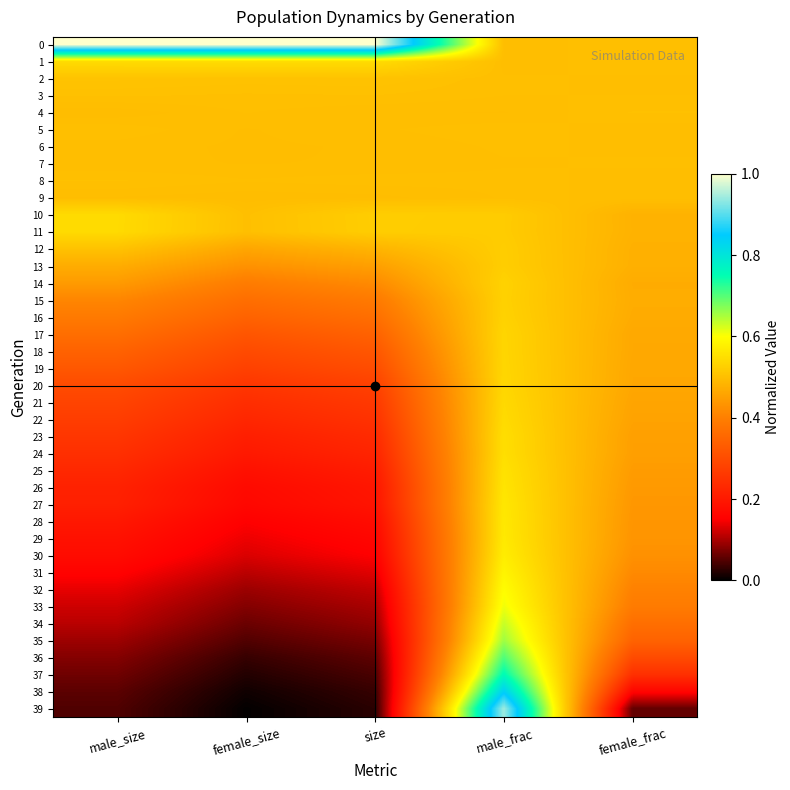

What is the spread (max minus min) of values at male_size?

1.0